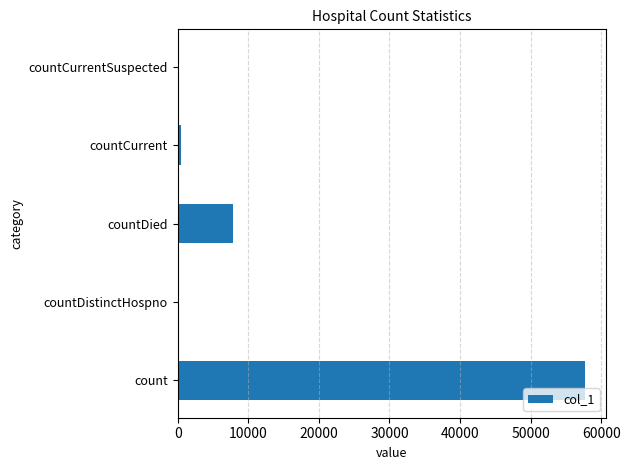

Reading bottom to top, what are all the values shown in this chart?

count=57754	countDistinctHospno=0	countDied=7772	countCurrent=452	countCurrentSuspected=0